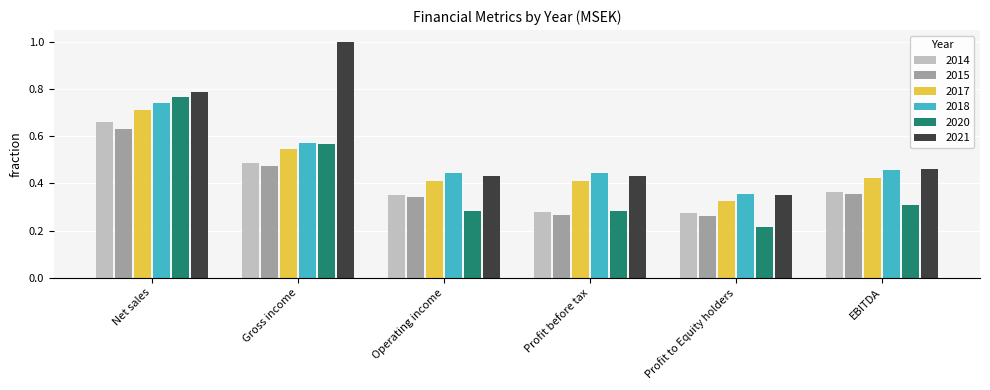

Count the number of categories in the chart.

6